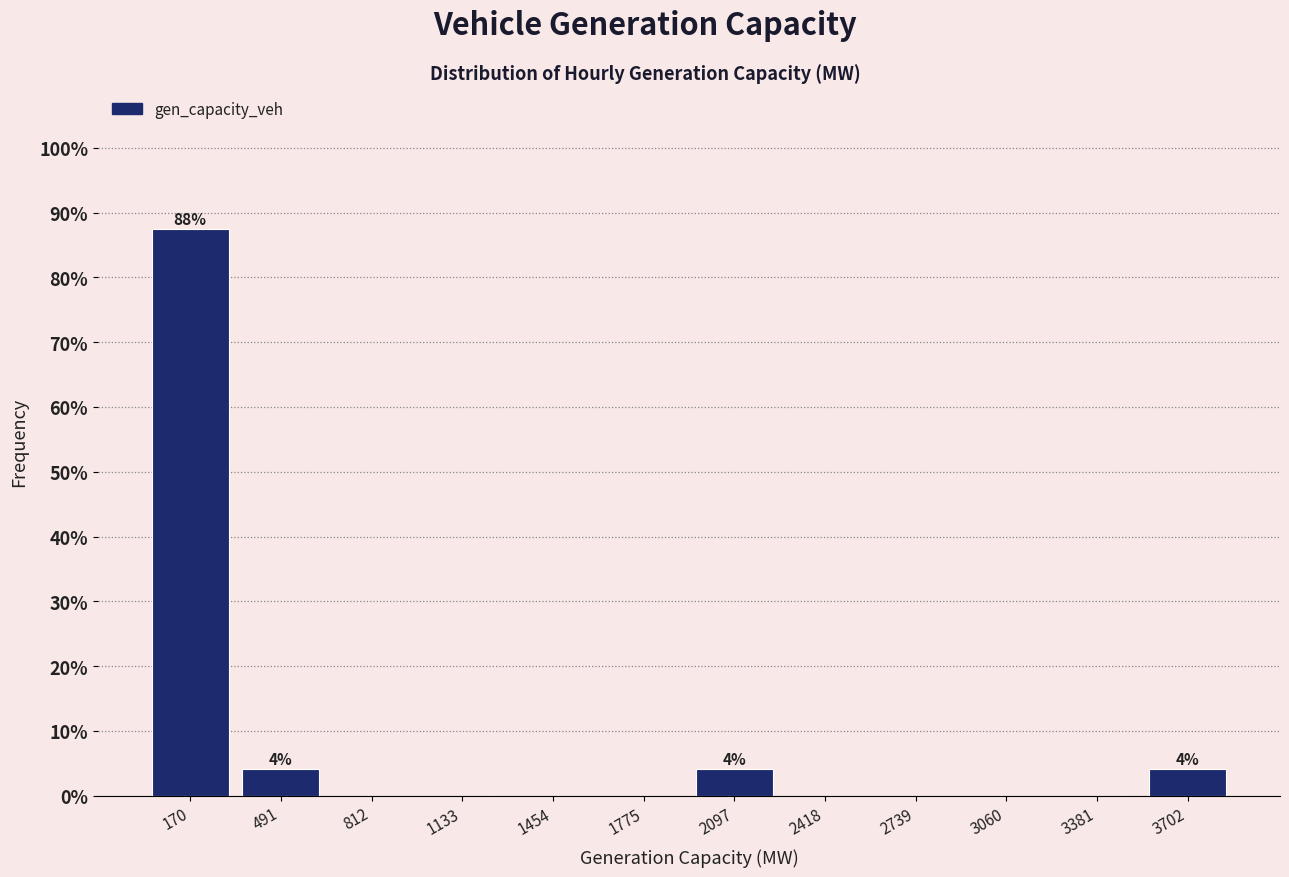

Over which range of the x-axis is the bar tallest?

0 to 350